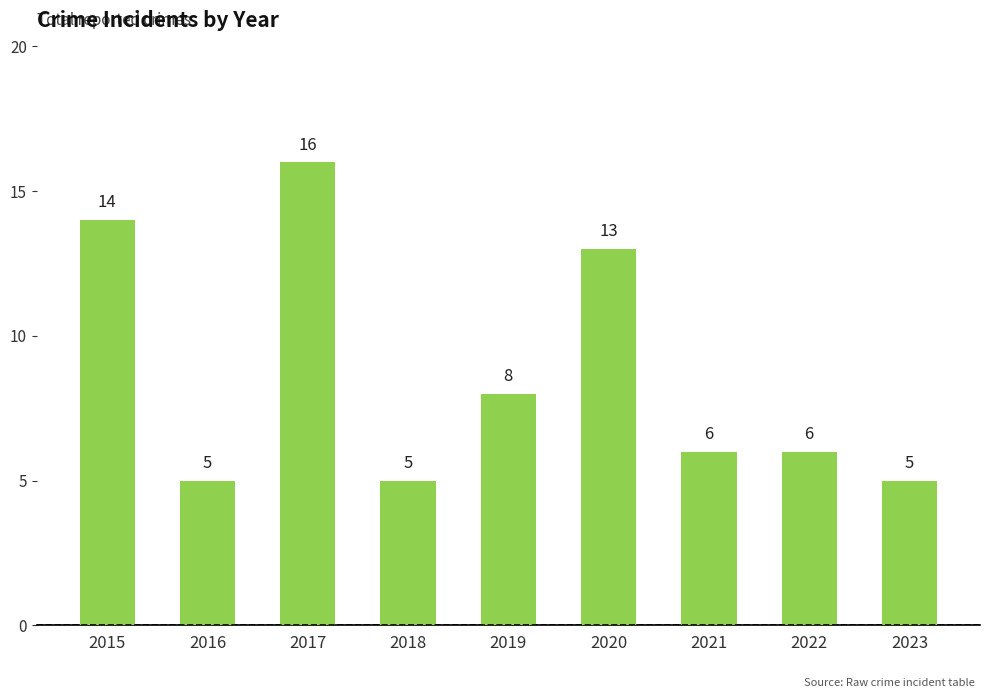

Reading left to right, extract all data points from this chart.

2015=14	2016=5	2017=16	2018=5	2019=8	2020=13	2021=6	2022=6	2023=5